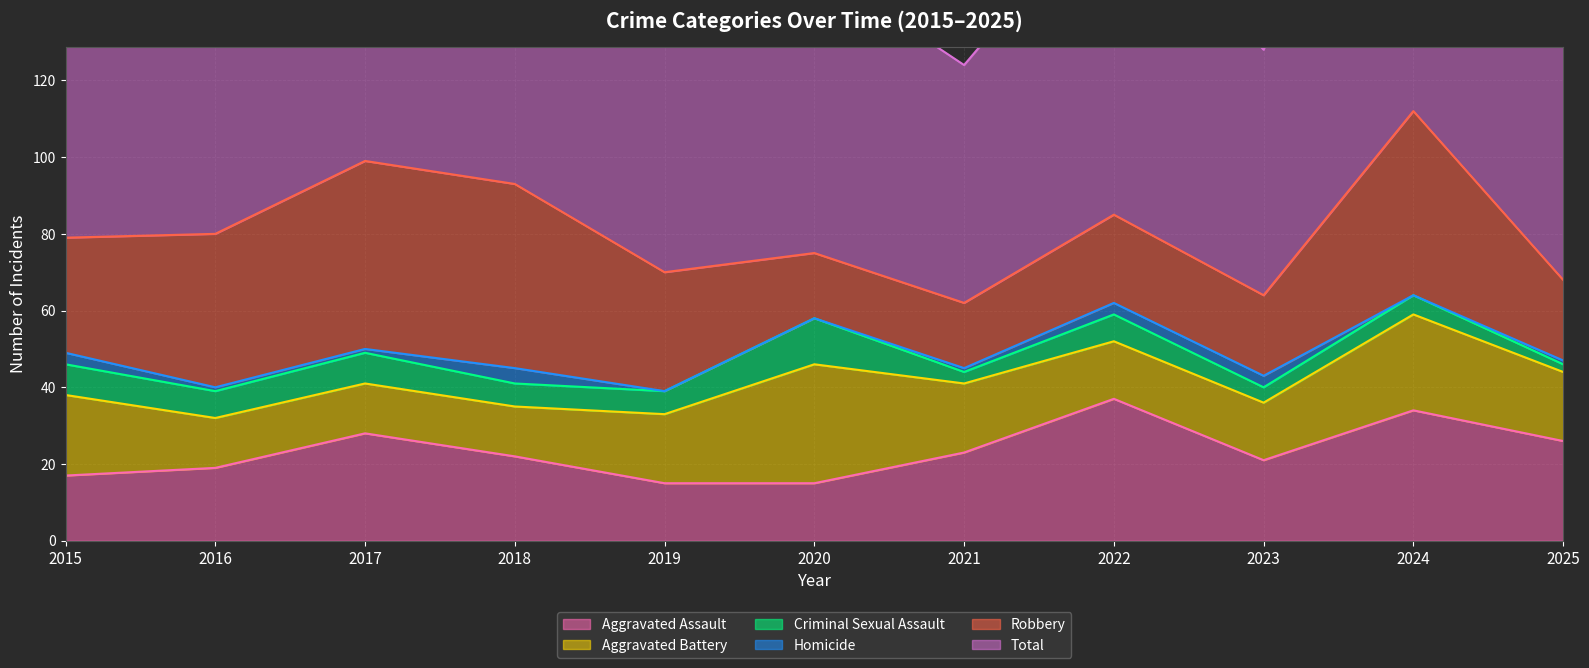

What is the sum of all Robbery values?

345